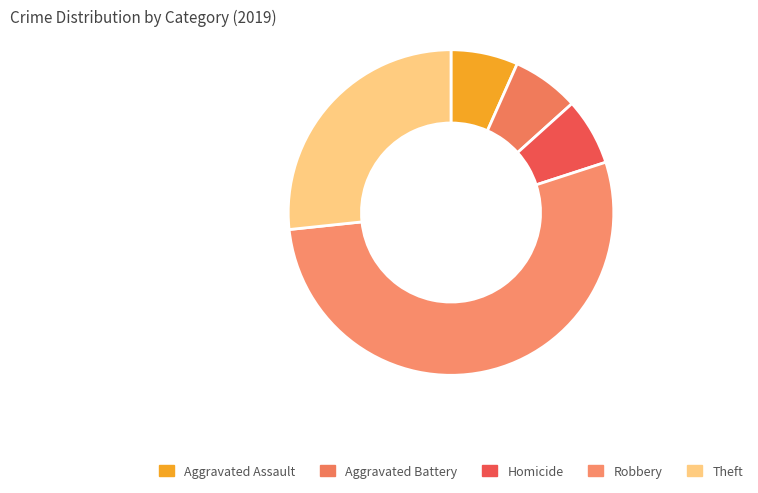

Does Homicide account for over 50% of the chart?

No